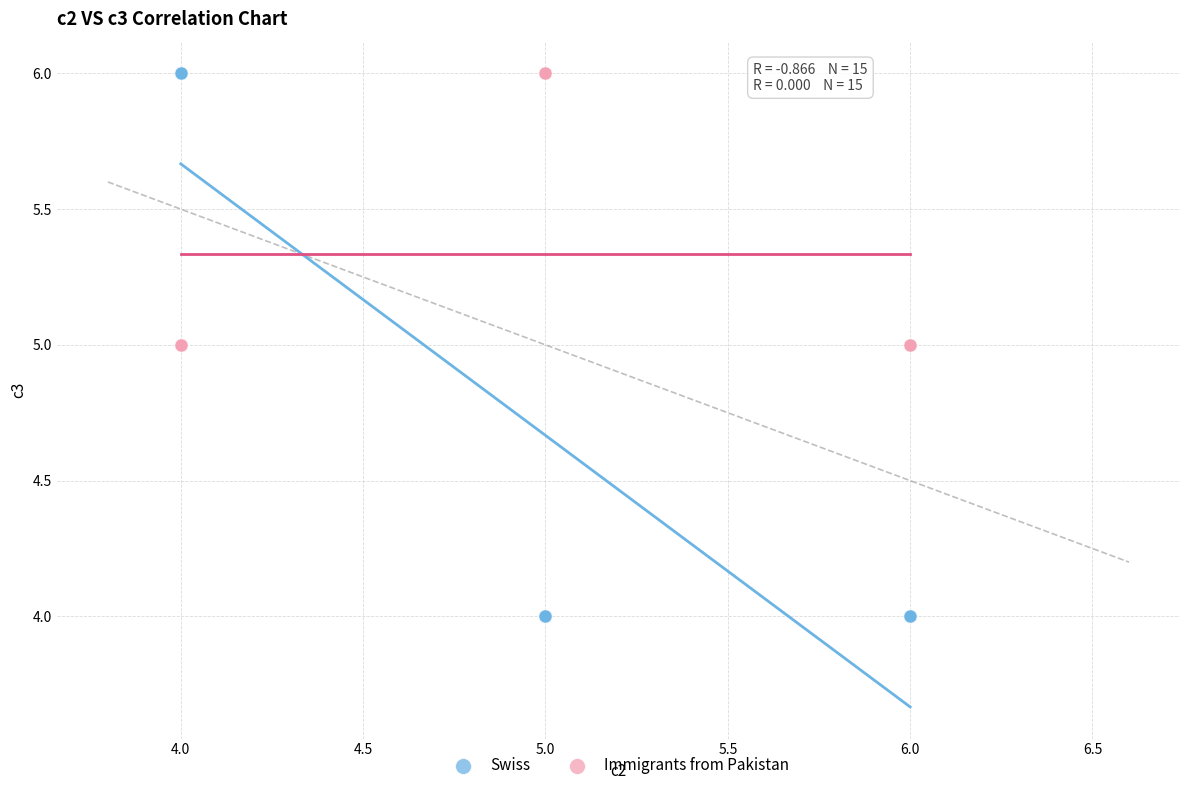

Which series has the largest Y range (max minus min)?

Swiss